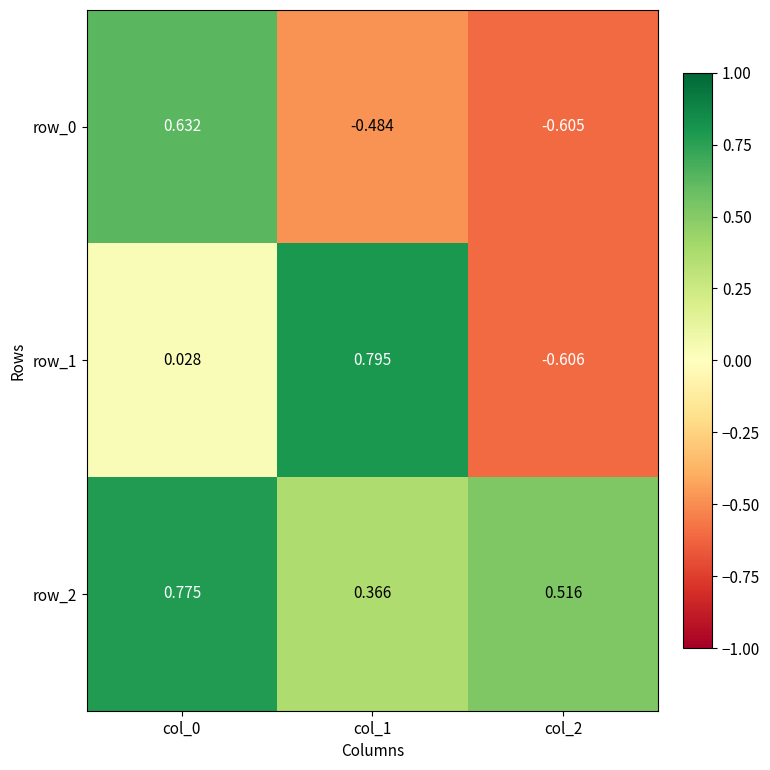

Count the row_2 values in the range 0 to 1.

3